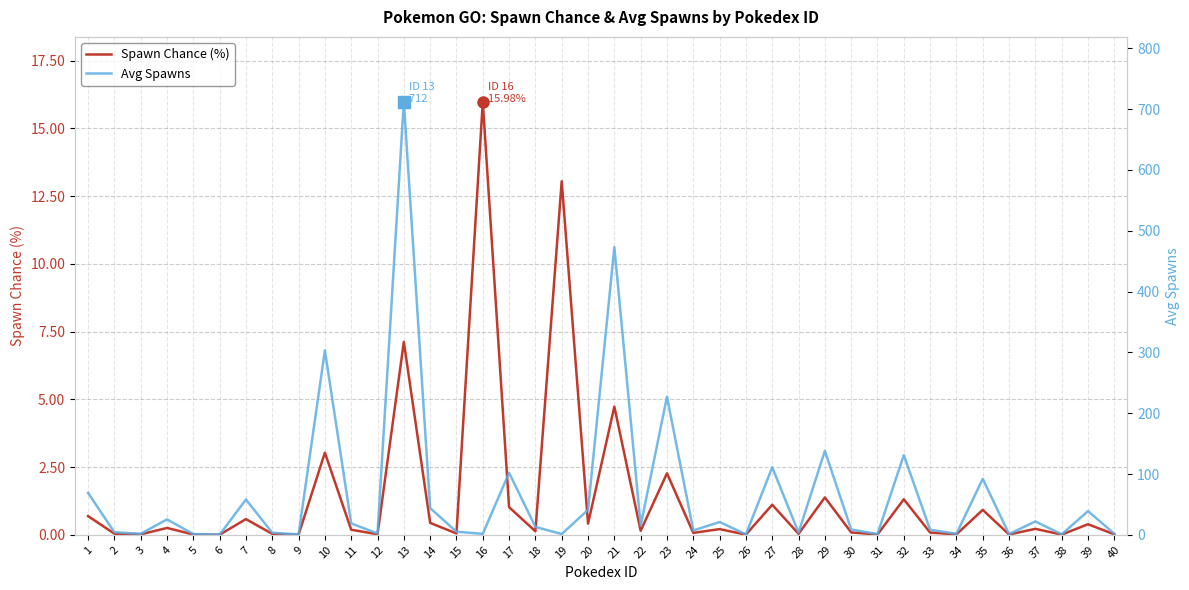

Where is the first local minimum for Spawn Chance (%)?

3